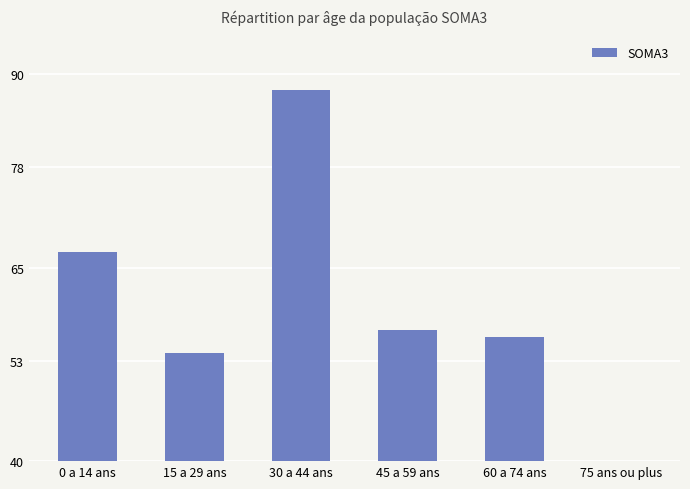

Reading left to right, list all the values displayed in this chart.

67	54	88	57	56	2